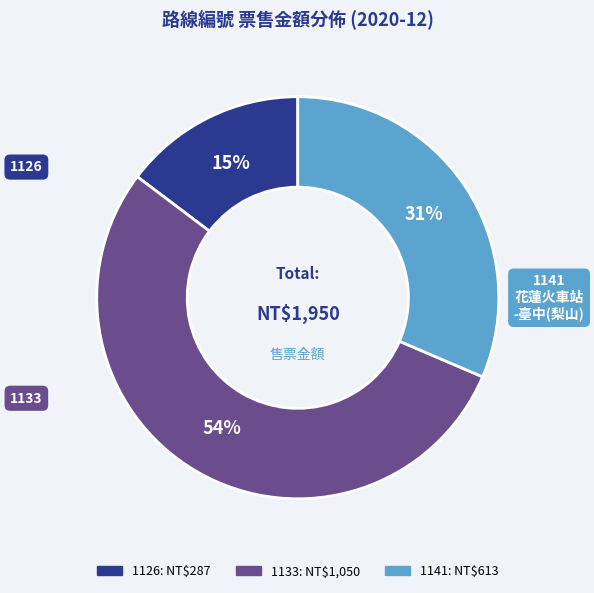

What is the smallest slice in the pie chart?

1126